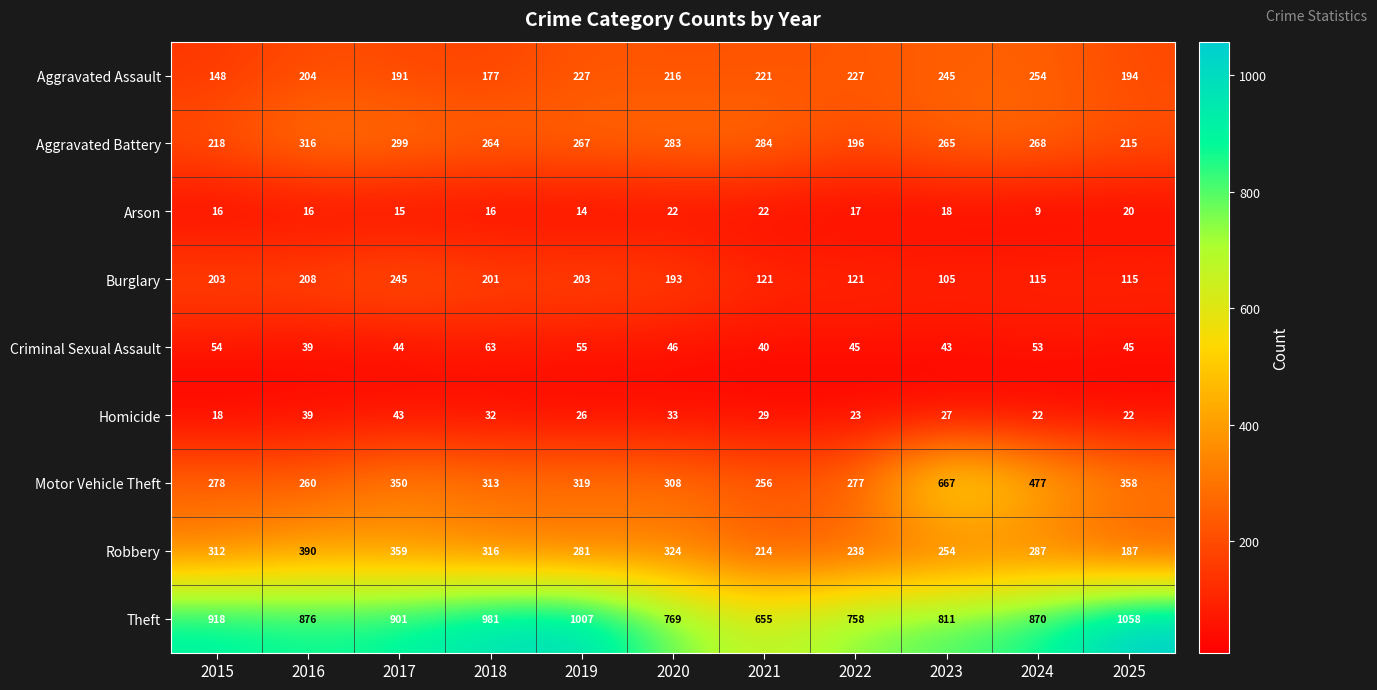

List the series in order of their peak value, highest first.

Theft, Motor Vehicle Theft, Robbery, Aggravated Battery, Aggravated Assault, Burglary, Criminal Sexual Assault, Homicide, Arson